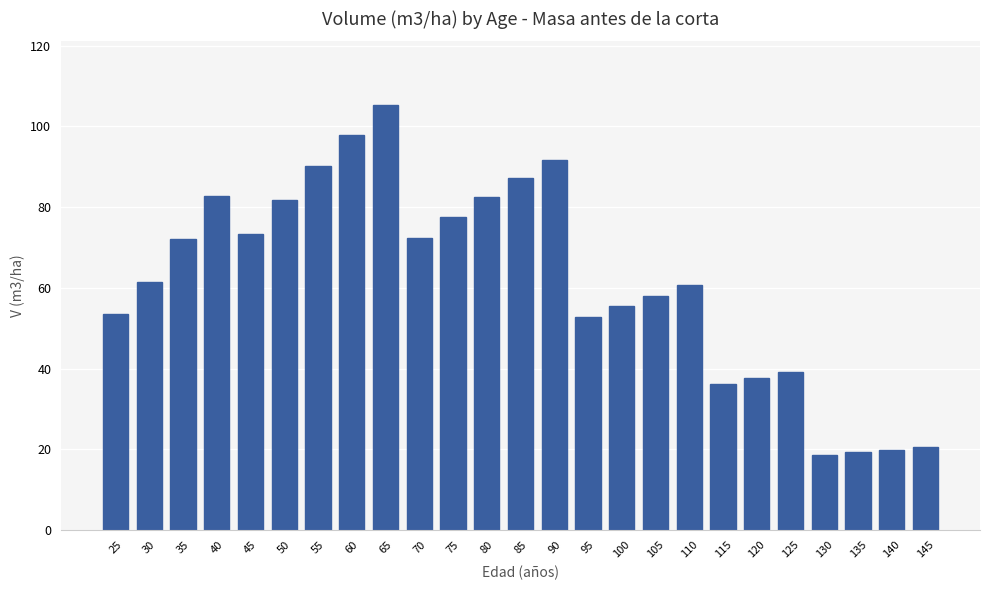

What is the difference between the second highest and minimum values?

79.3